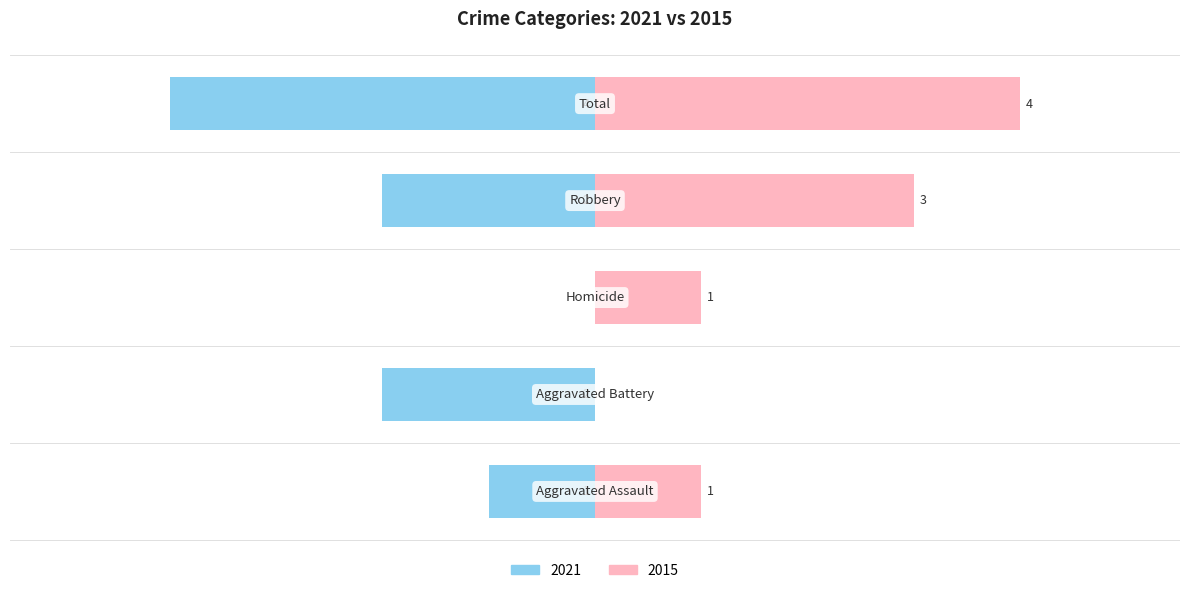

Which label corresponds to the largest value in the chart?

Total